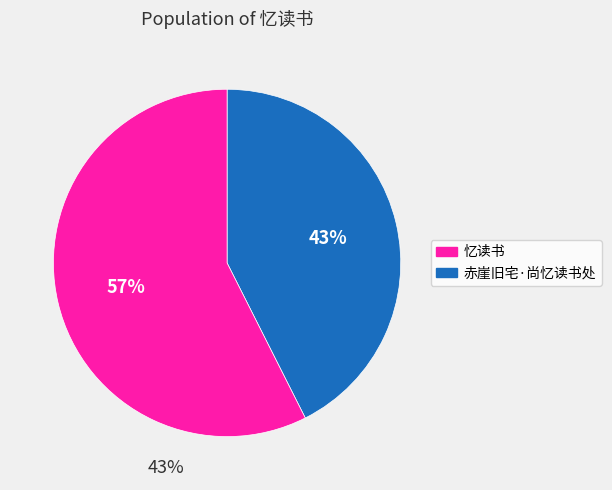

Rank the categories by value from lowest to highest.

赤崖旧宅·尚忆读书处, 忆读书